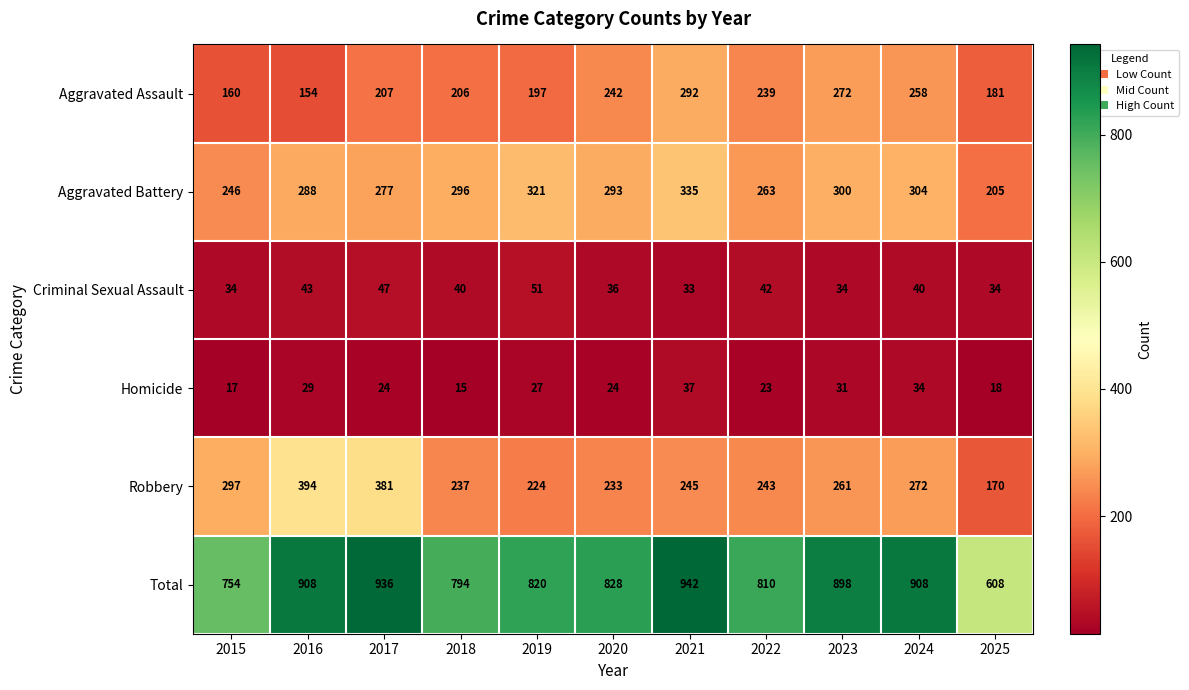

The value of Robbery at 2023 is 445. True or false?

False